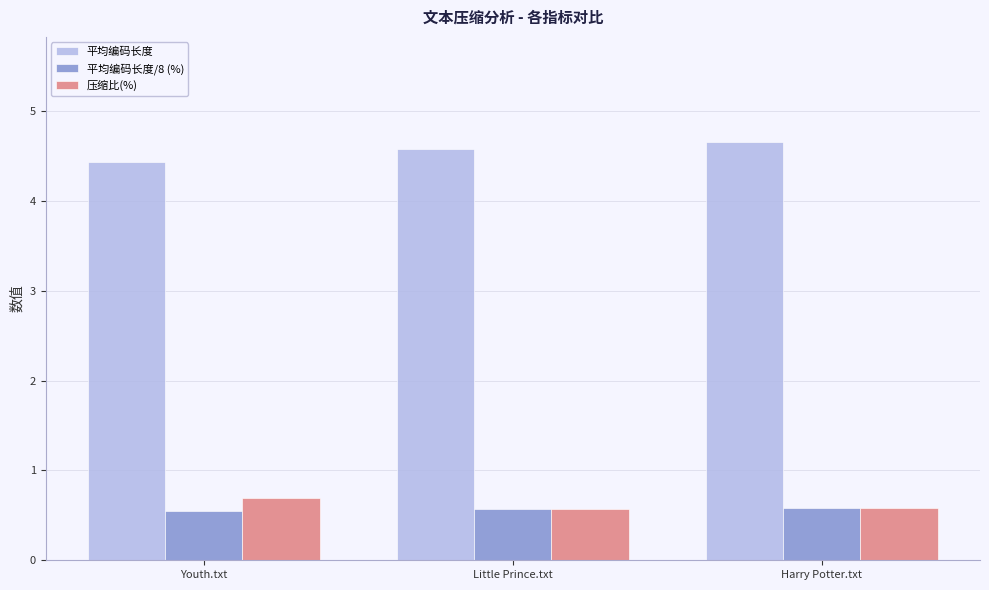

What is the sum of all 平均编码长度/8 (%) values?

1.7